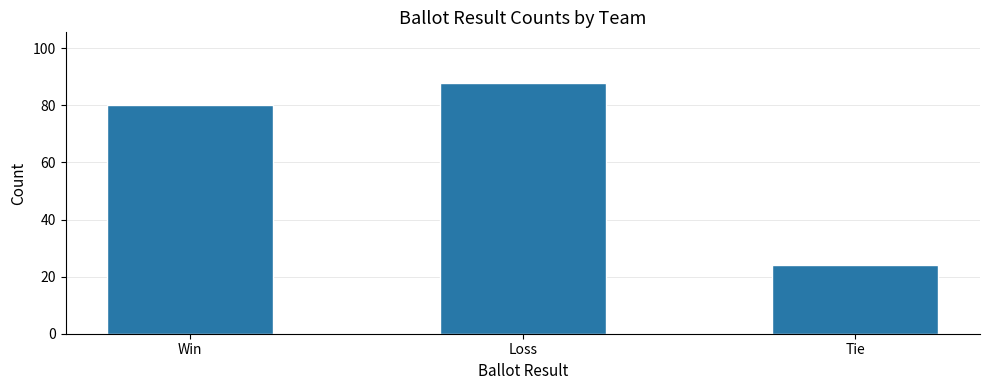

The value at Win is 37. True or false?

False